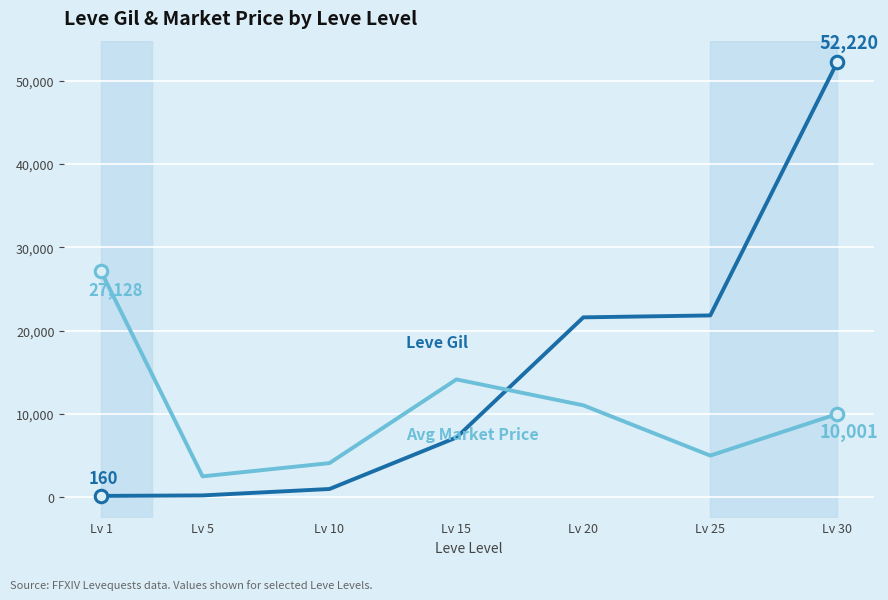

What is the maximum value shown in the chart?

52220